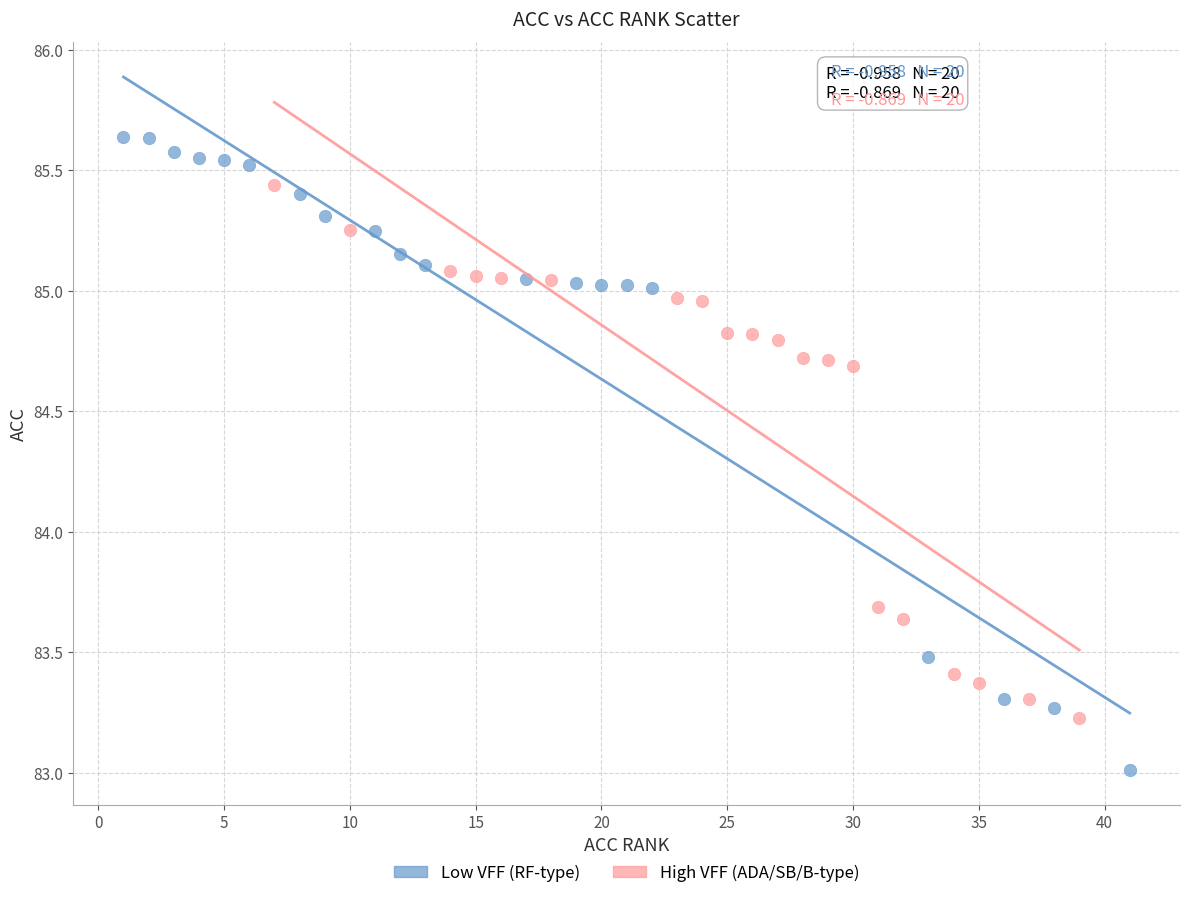

Which series reaches the maximum Y coordinate?

Low VFF (RF-type)